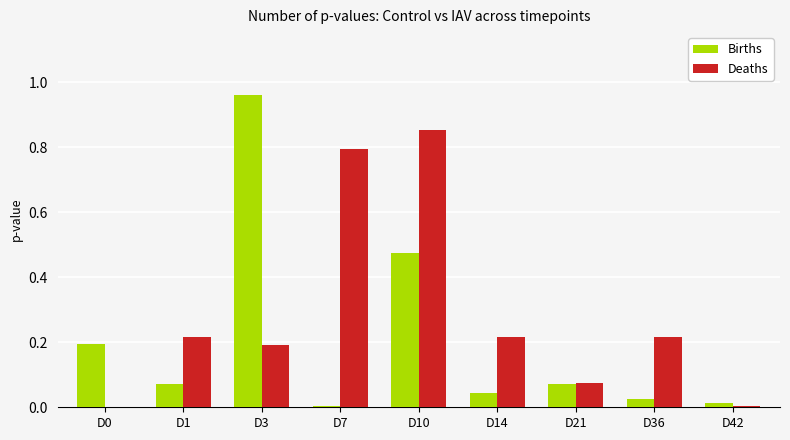

Which category has the highest value across all series?

D3